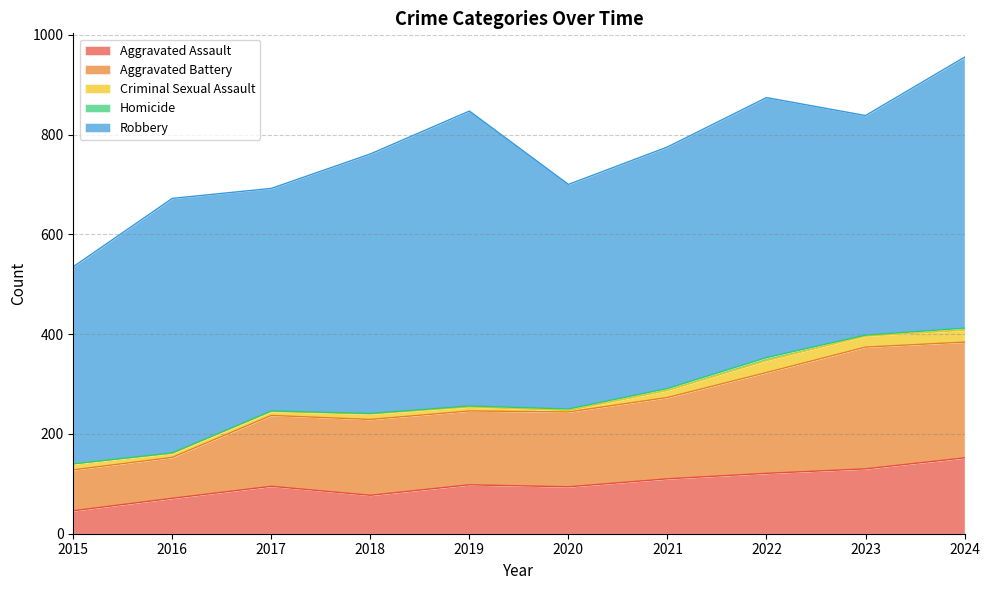

The Homicide series shows 3 at 2023. True or false?

False